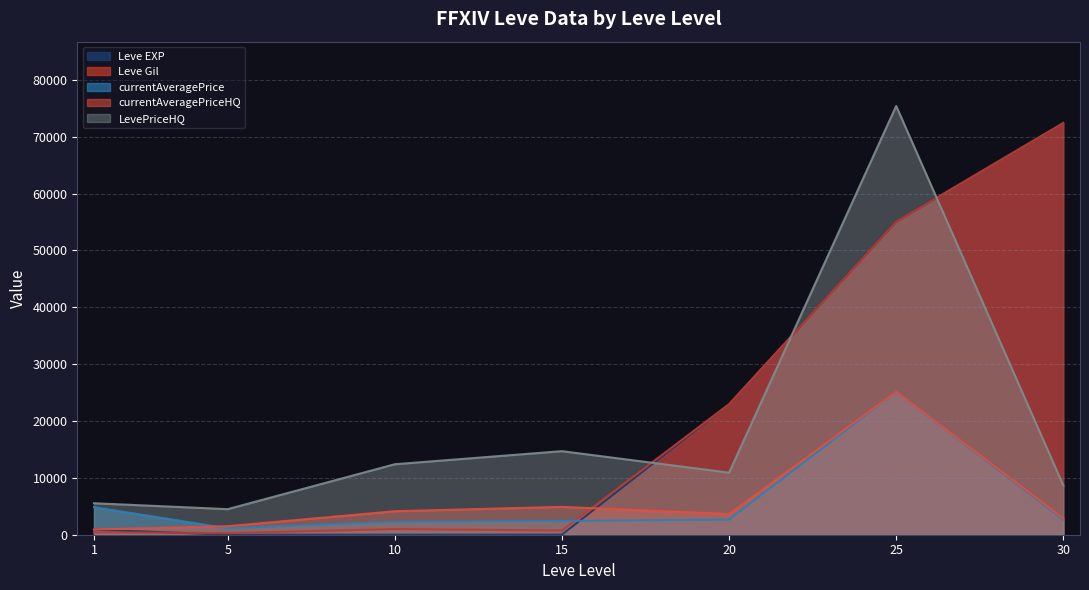

Read the Leve EXP value at 25.

55060.0